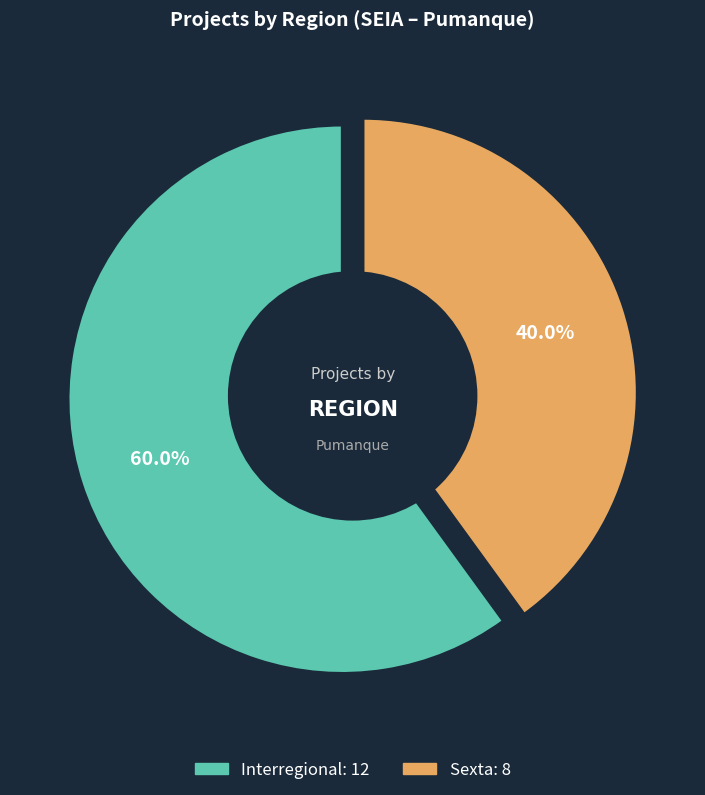

To the nearest percent, what is the combined percentage of Interregional and Sexta?

100%